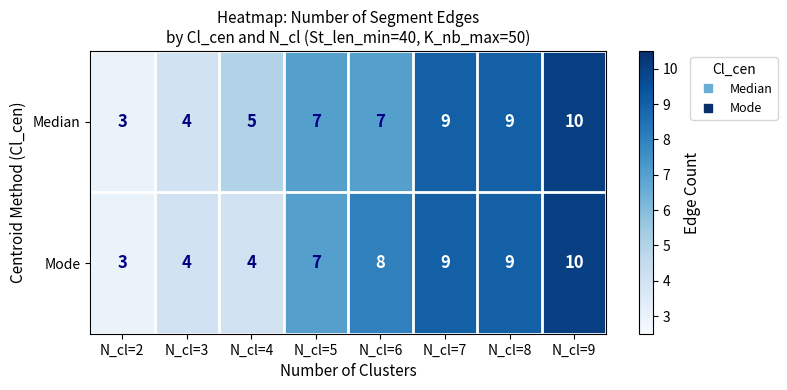

Reading right to left, what are all the values shown in this chart?

Median: N_cl=9=10	N_cl=8=9	N_cl=7=9	N_cl=6=7	N_cl=5=7	N_cl=4=5	N_cl=3=4	N_cl=2=3
Mode: N_cl=9=10	N_cl=8=9	N_cl=7=9	N_cl=6=8	N_cl=5=7	N_cl=4=4	N_cl=3=4	N_cl=2=3